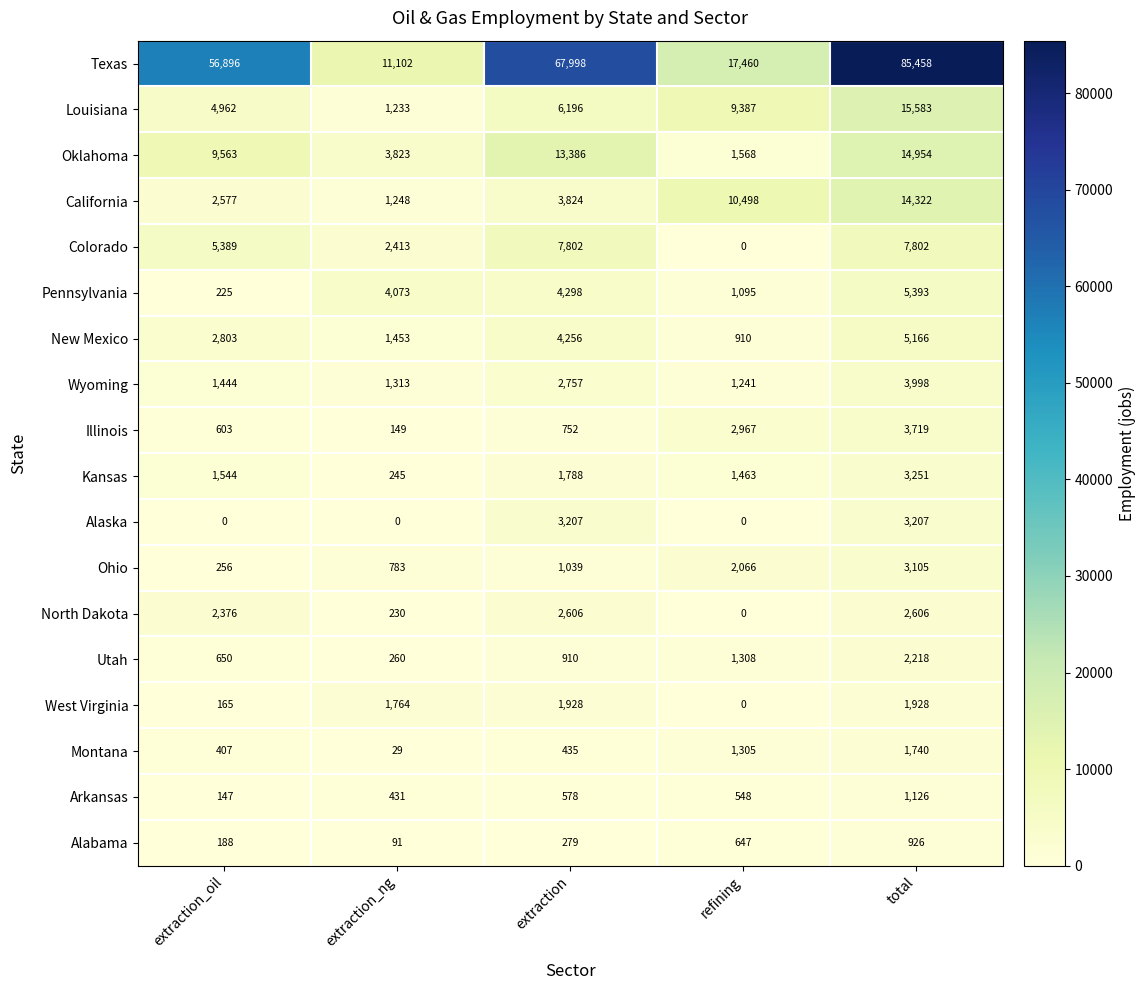

Which label corresponds to the largest value in the chart?

total